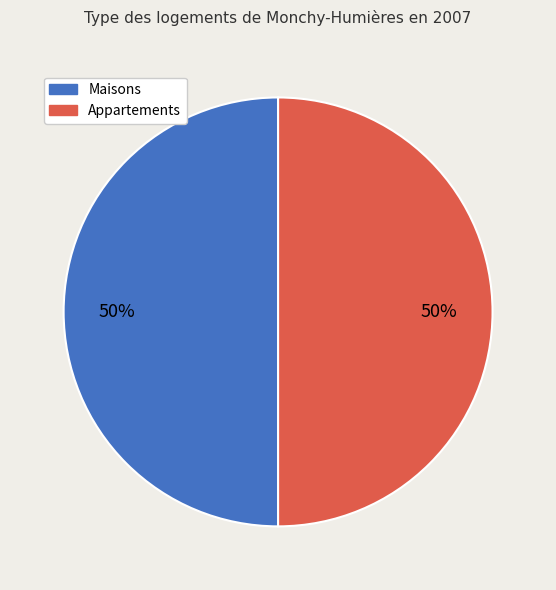

The Appartements slice represents 42% of the pie. True or false?

False